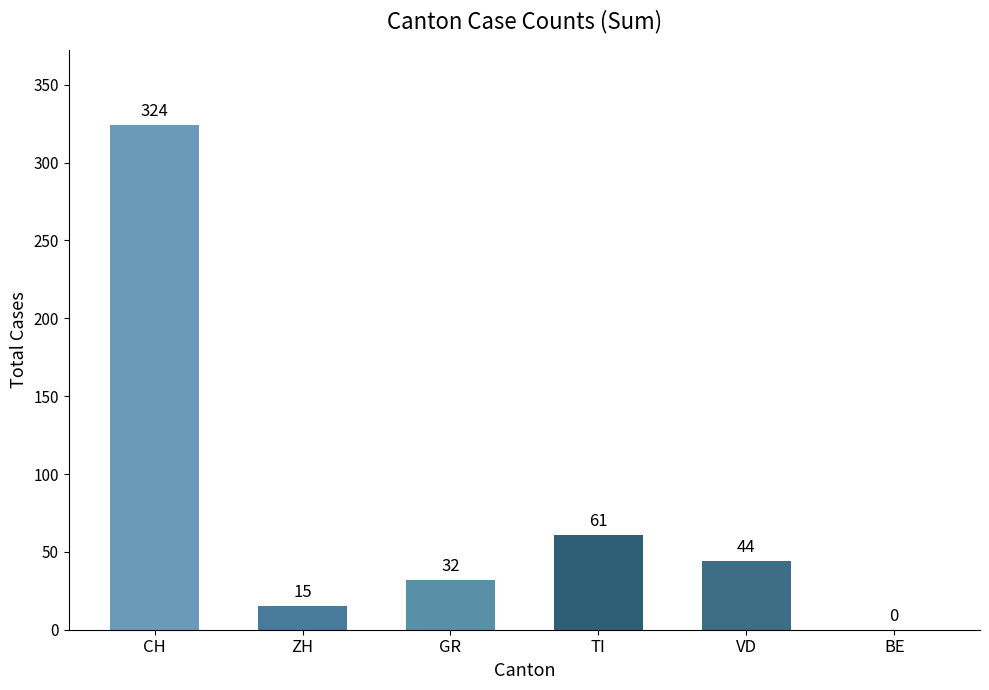

At which category does the chart reach its peak across all series?

CH